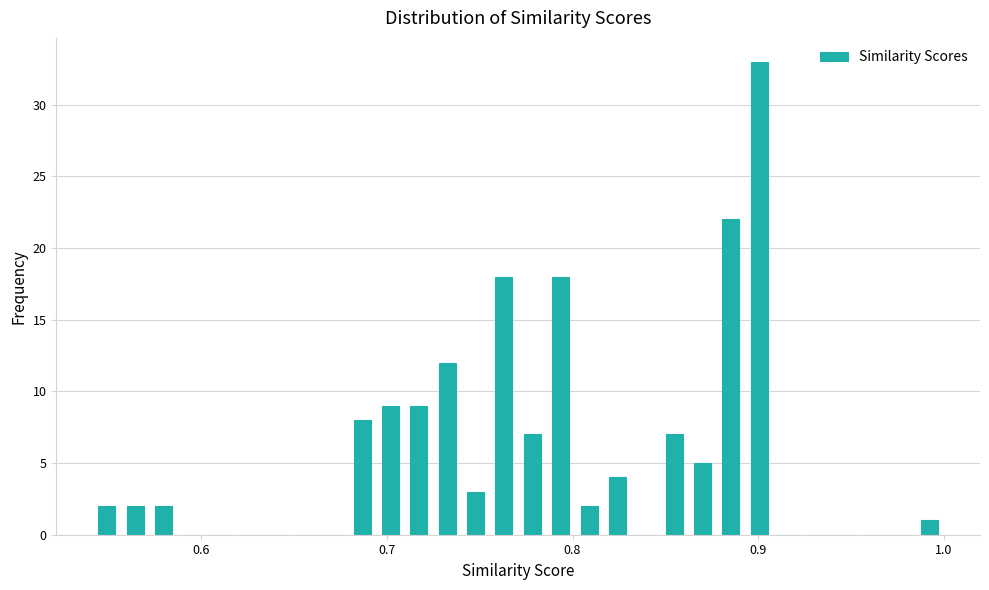

Around what value on the x-axis is the tallest bar? Give the approximate position of its centre, as read against the axis.

0.90